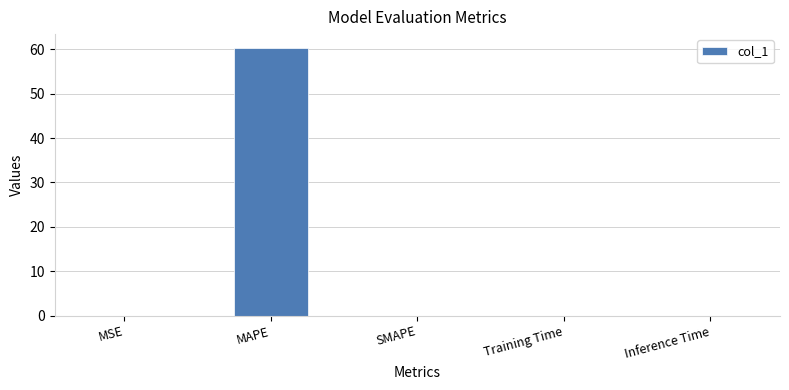

At which category does the chart reach its peak across all series?

MAPE